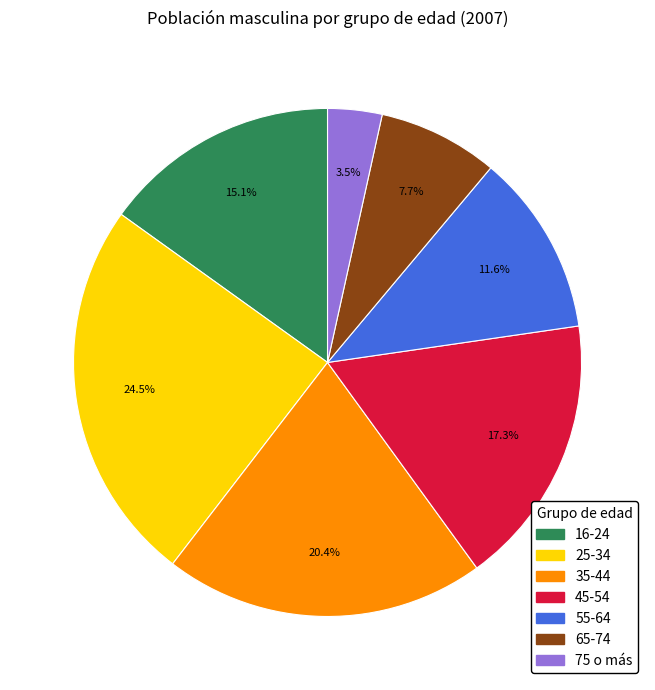

Rank the categories by value from highest to lowest.

25-34, 35-44, 45-54, 16-24, 55-64, 65-74, 75 o más